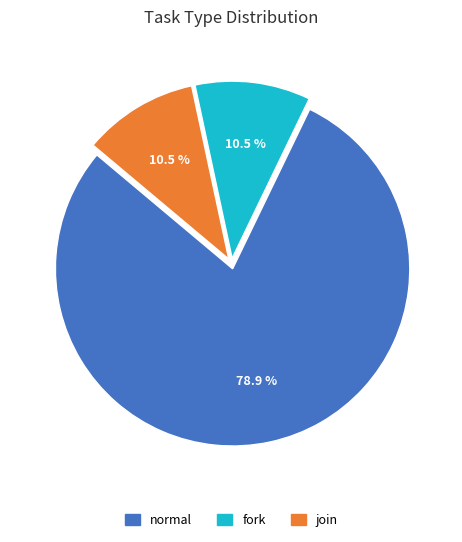

What is the largest slice in the pie chart?

normal